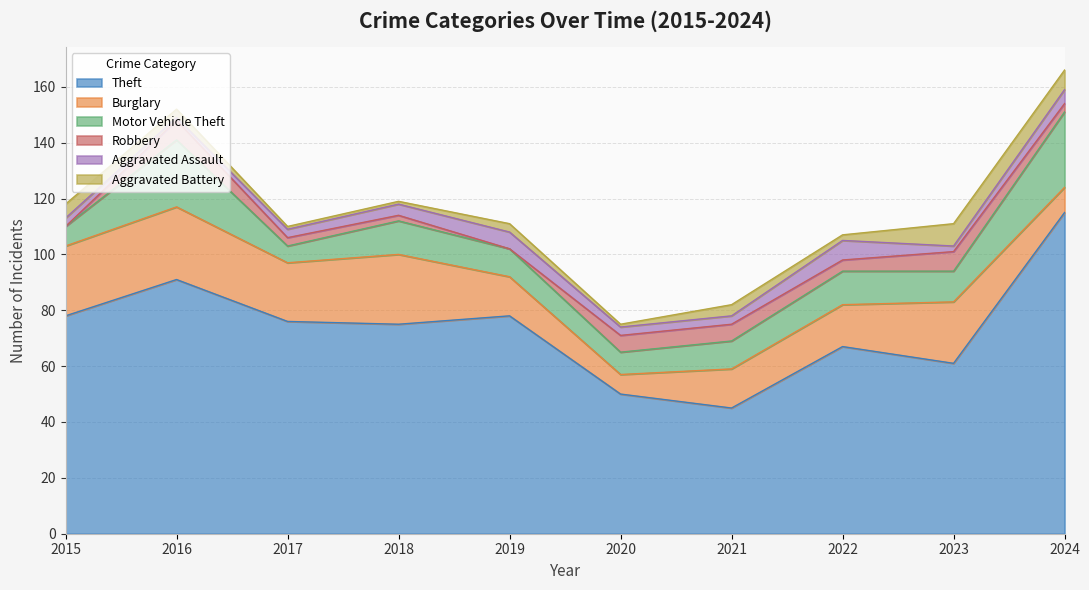

In Theft, how many points are higher than both neighbors (excluding endpoints)?

3